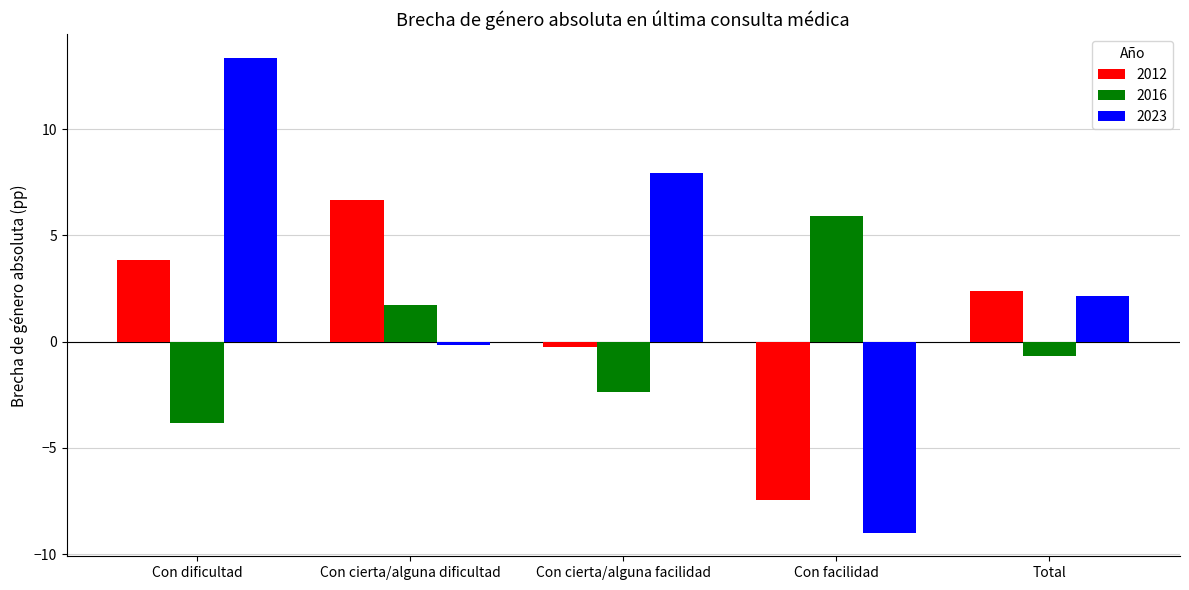

Reading right to left, extract all data points from this chart.

2012: Total=2.4	Con facilidad=-7.4	Con cierta/alguna facilidad=-0.2	Con cierta/alguna dificultad=6.7	Con dificultad=3.8
2016: Total=-0.7	Con facilidad=5.9	Con cierta/alguna facilidad=-2.4	Con cierta/alguna dificultad=1.7	Con dificultad=-3.8
2023: Total=2.2	Con facilidad=-9.0	Con cierta/alguna facilidad=7.9	Con cierta/alguna dificultad=-0.1	Con dificultad=13.3